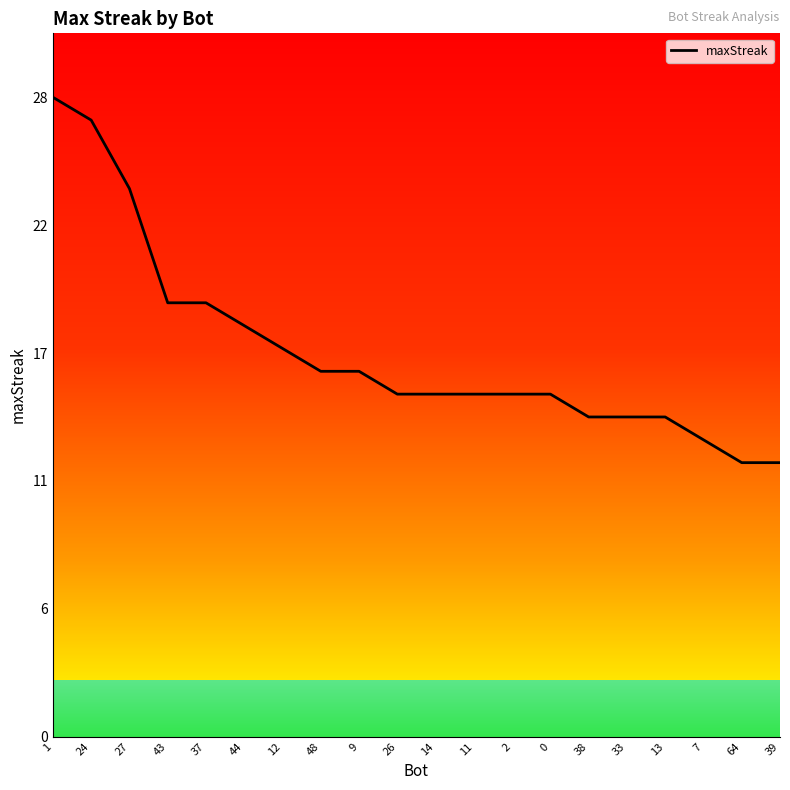

Reading left to right, extract all data points from this chart.

28	27	24	19	19	18	17	16	16	15	15	15	15	15	14	14	14	13	12	12